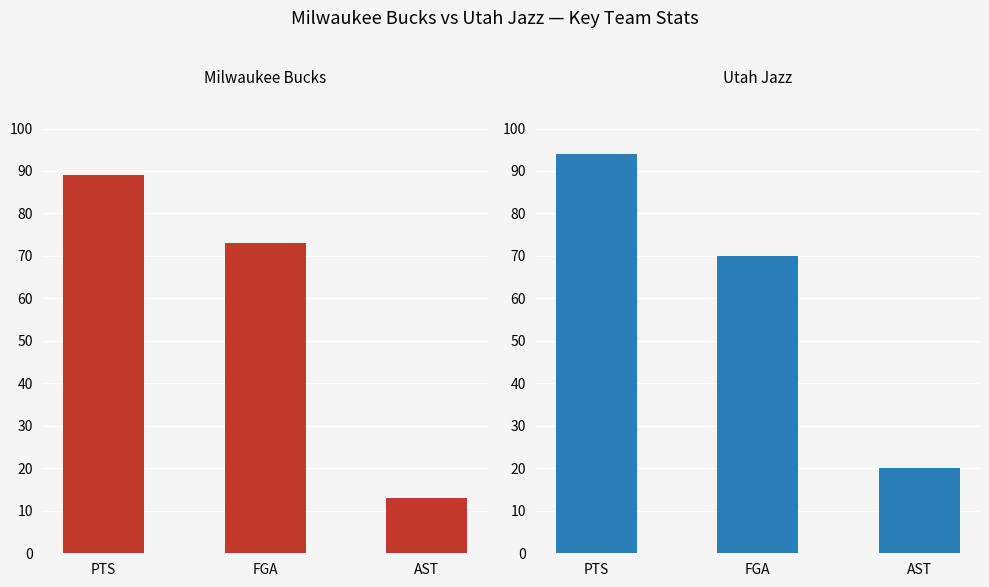

At which category is the sum across all series the highest?

PTS